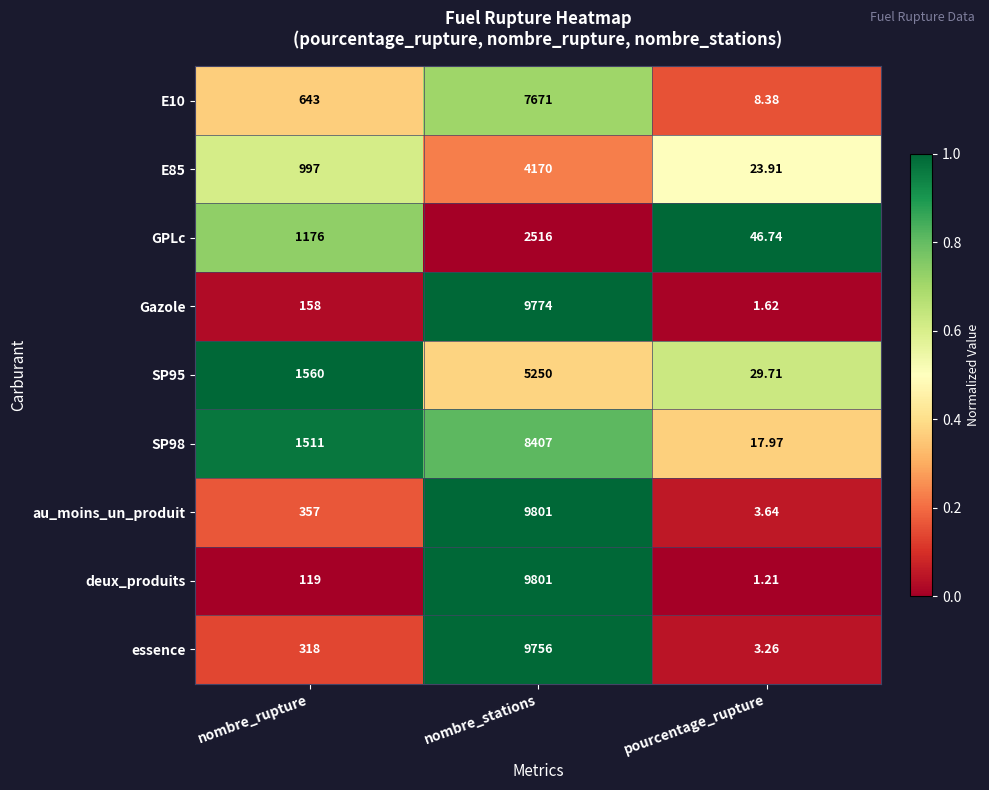

What is the total value across all series at pourcentage_rupture?

136.4